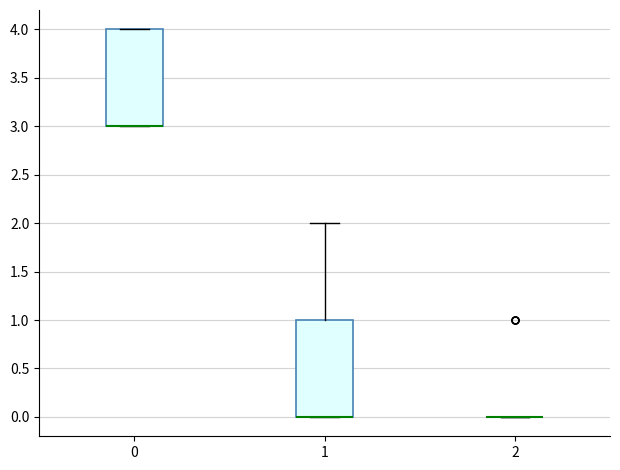

Reading left to right, read every box against the y-axis: the position of its median line, the range the box covers, and the ends of its whiskers. The values are not printed on the chart, so give them approximately, as read against the axis.

0: median 3 (drawn on the box's lower edge), box 3 to 4, whiskers 3 to 4
1: median 0 (drawn on the box's lower edge), box 0 to 1, whiskers 0 to 2
2: box collapsed to a line at 0, whiskers 0 to 0